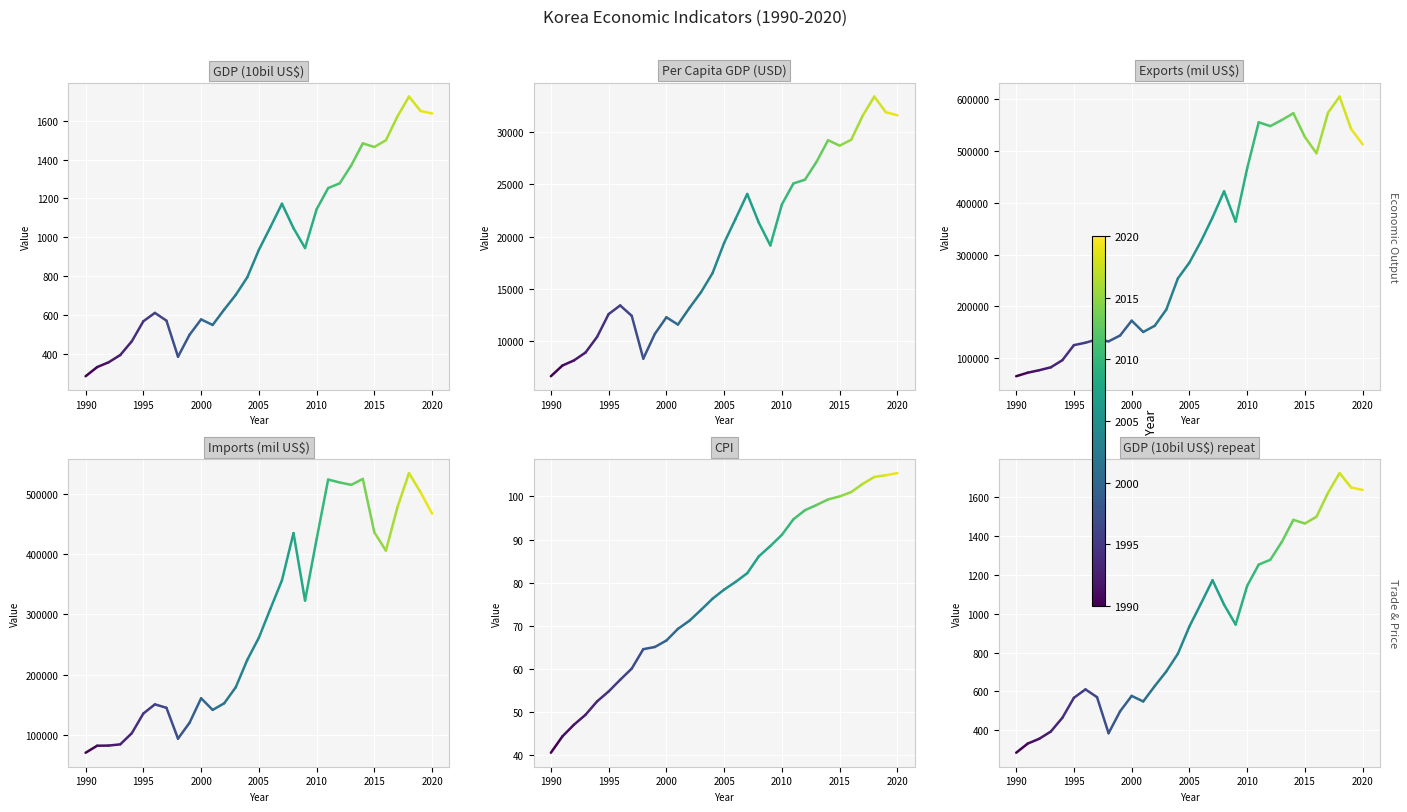

Between 1985 and 1990, which is larger?

1990